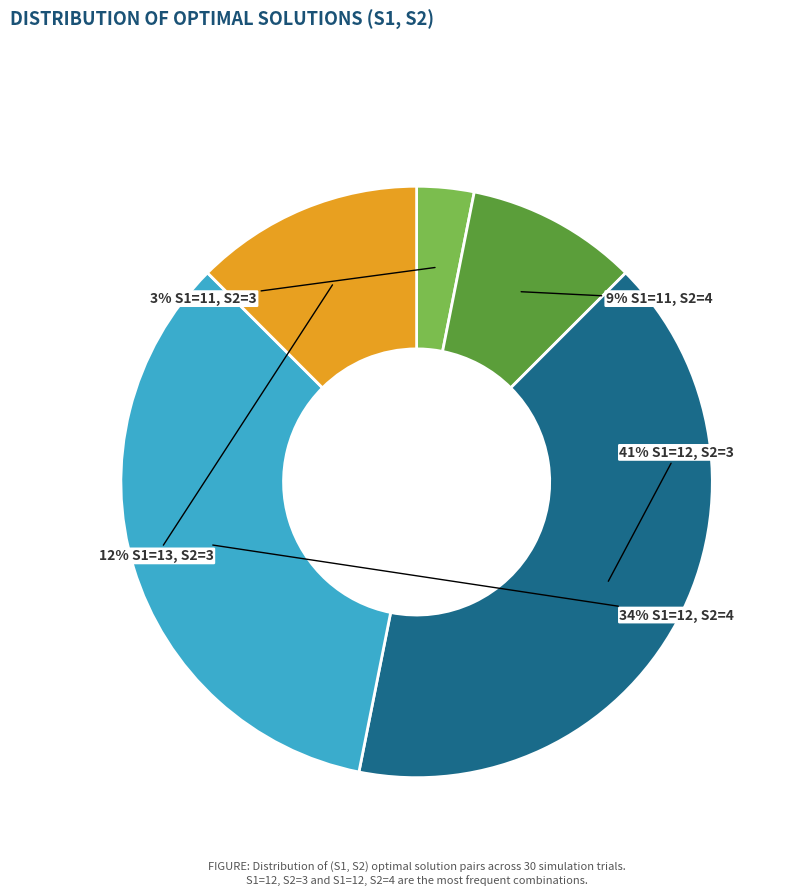

Is there a majority slice in this chart?

No